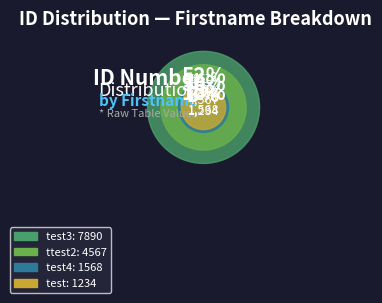

Rank the categories by value from highest to lowest.

test3, ttest2, test4, test